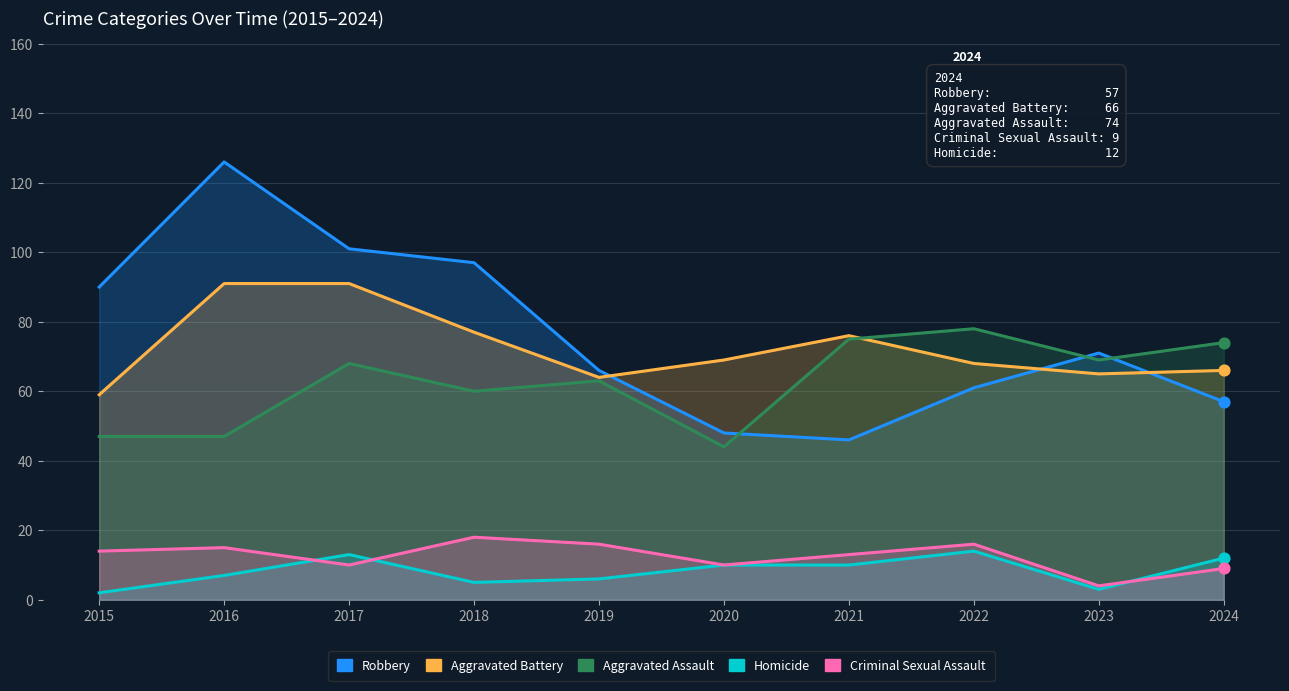

Is the value of Robbery at 2020 greater than the value of Aggravated Battery at 2021?

No